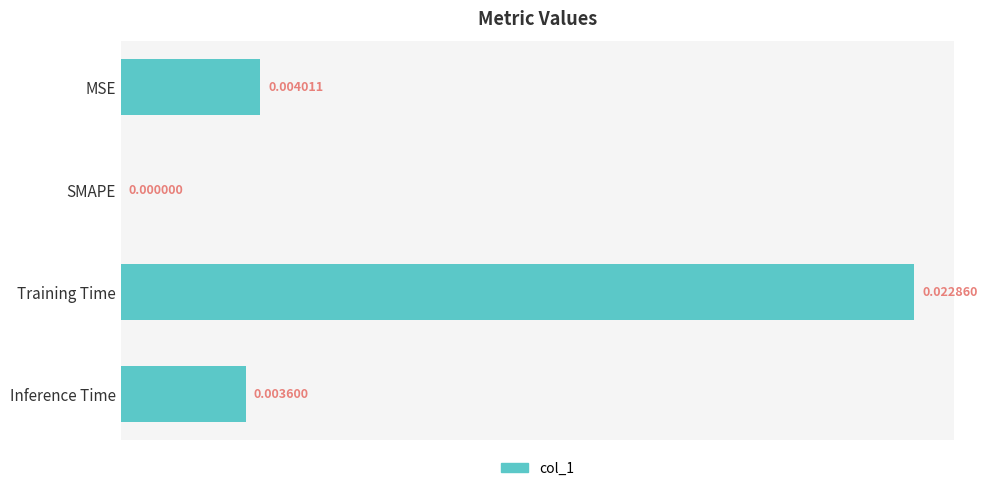

Which label corresponds to the largest value in the chart?

Training Time